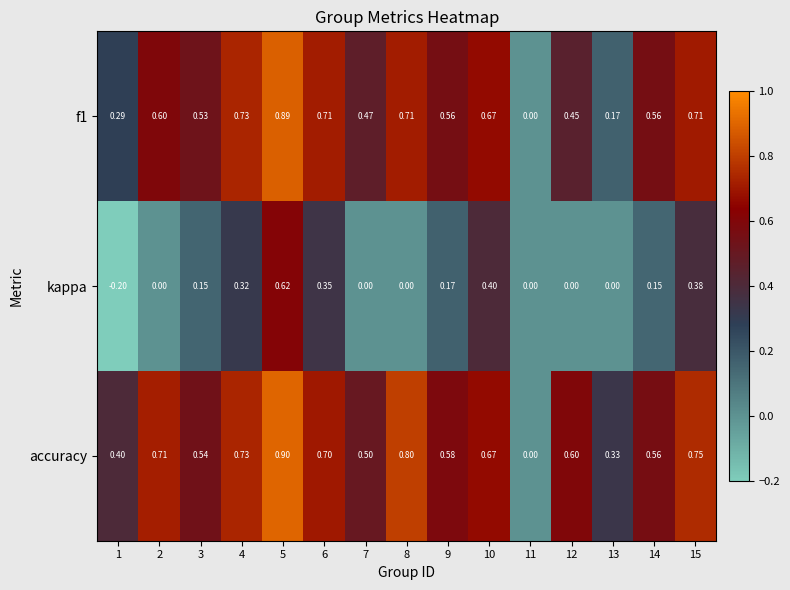

Rank the series at 3 from highest to lowest value.

accuracy, f1, kappa